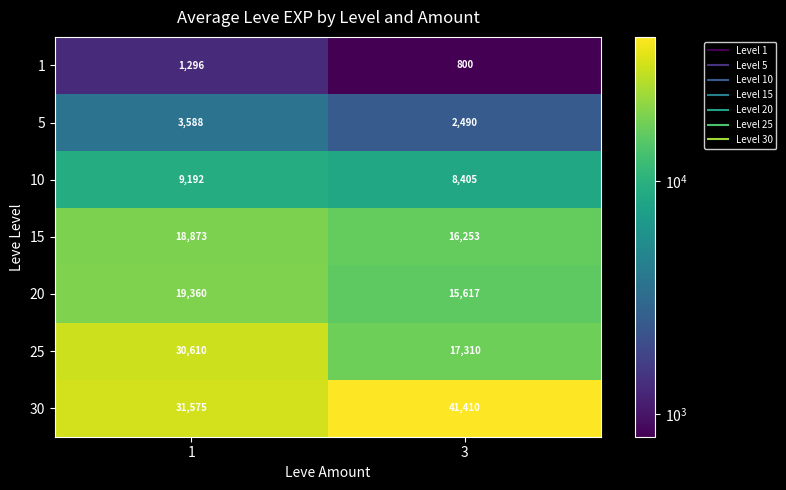

Which series changed the most between 1 and 3?

25